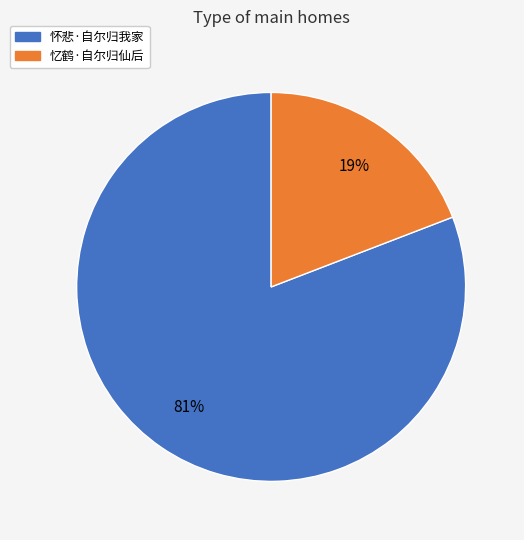

Rank the categories by value from lowest to highest.

忆鹤·自尔归仙后, 怀悲·自尔归我家